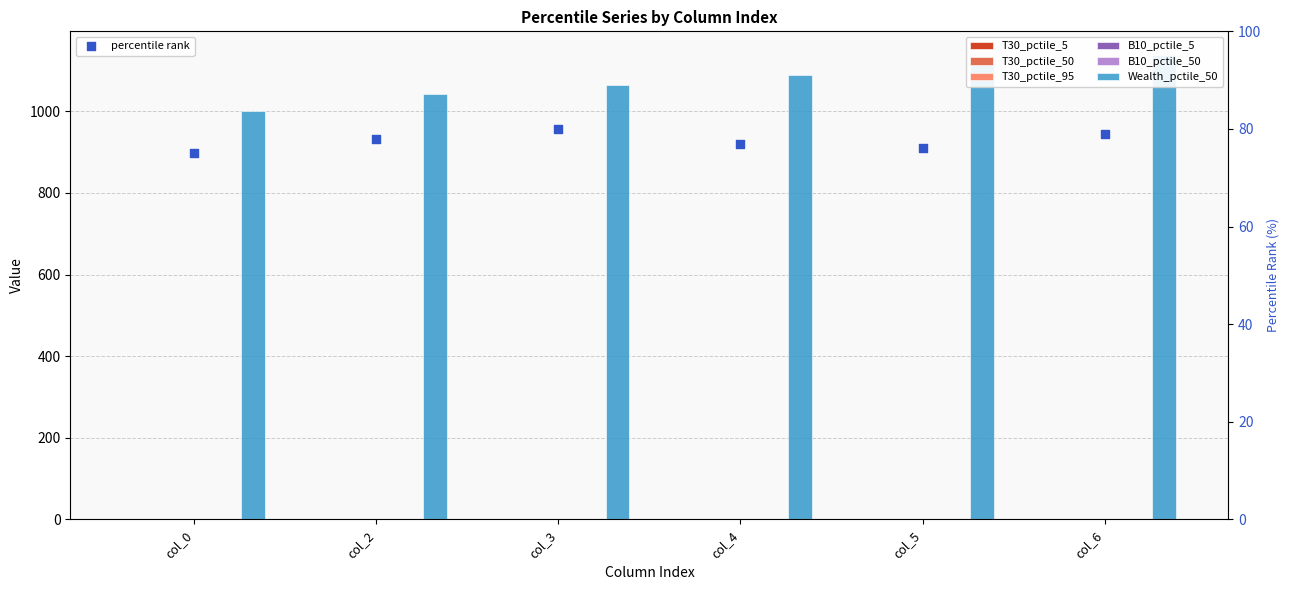

Which series reaches the maximum Y coordinate?

Wealth_pctile_50